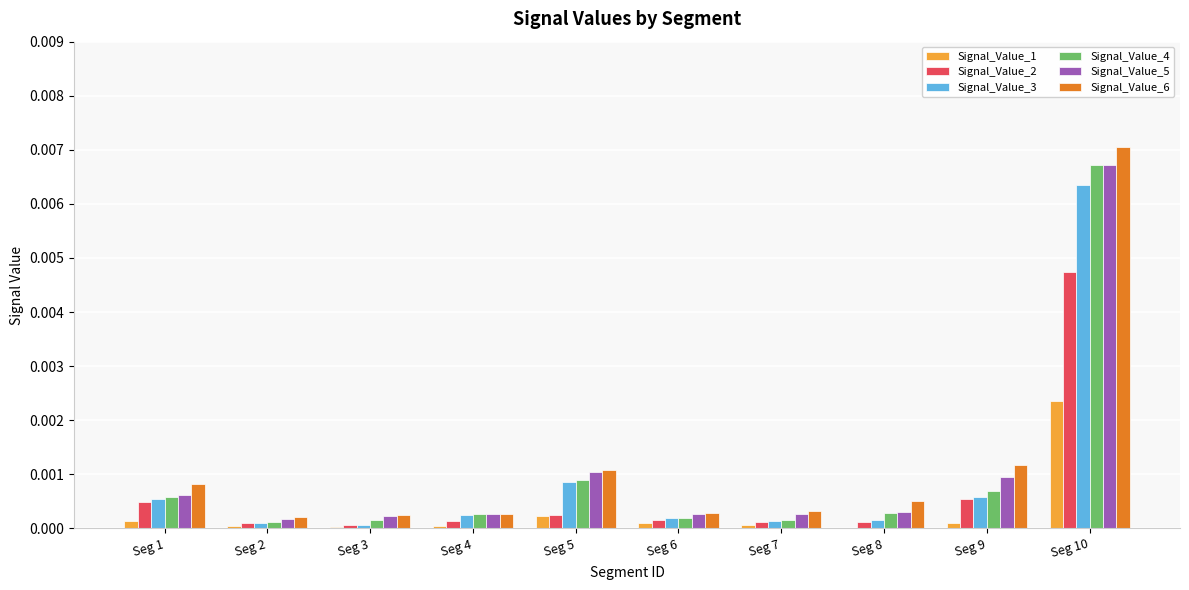

At which category is the sum across all series the highest?

Seg 10